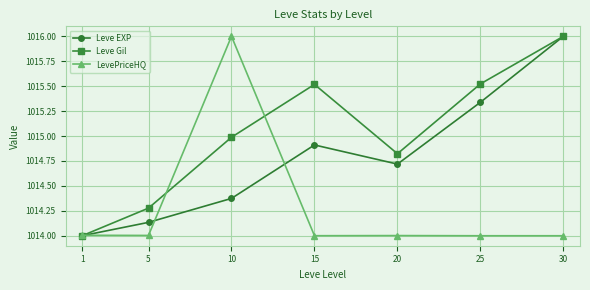

Does the chart have visible grid lines?

Yes